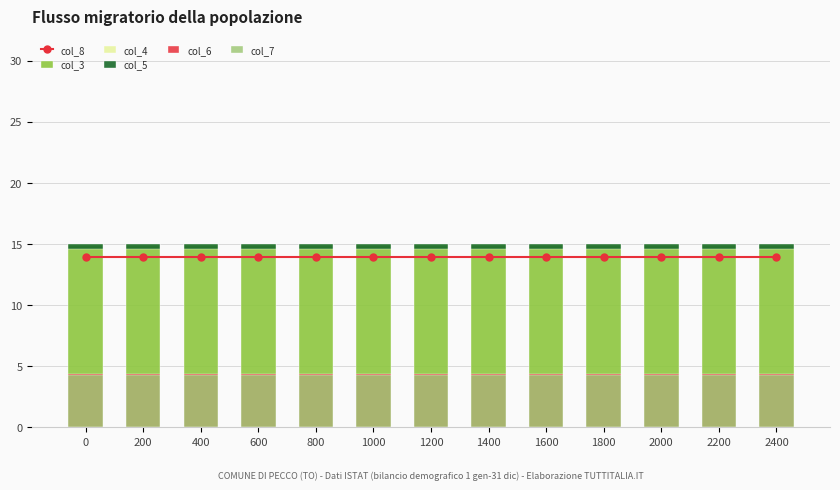

Between 200 and 1800, which series saw the biggest shift?

col_8